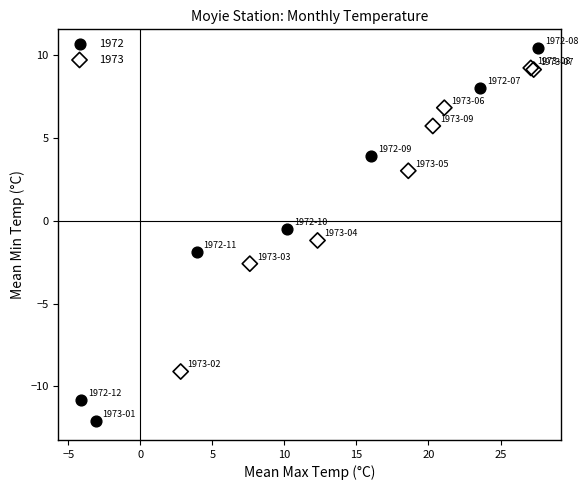

Which series has the widest spread of Y values?

1972